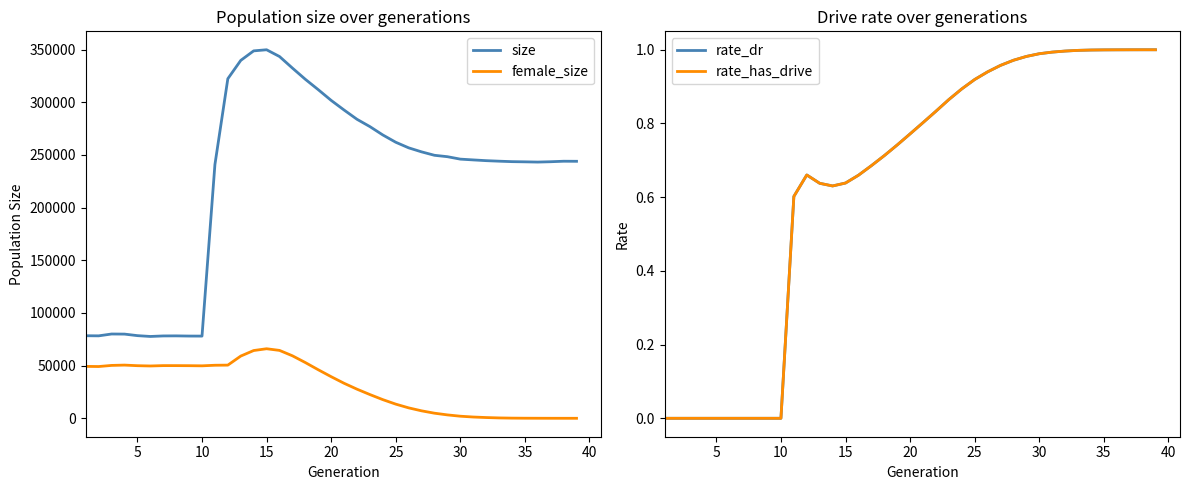

True or false: female_size has more than 2 interior local peaks.

True